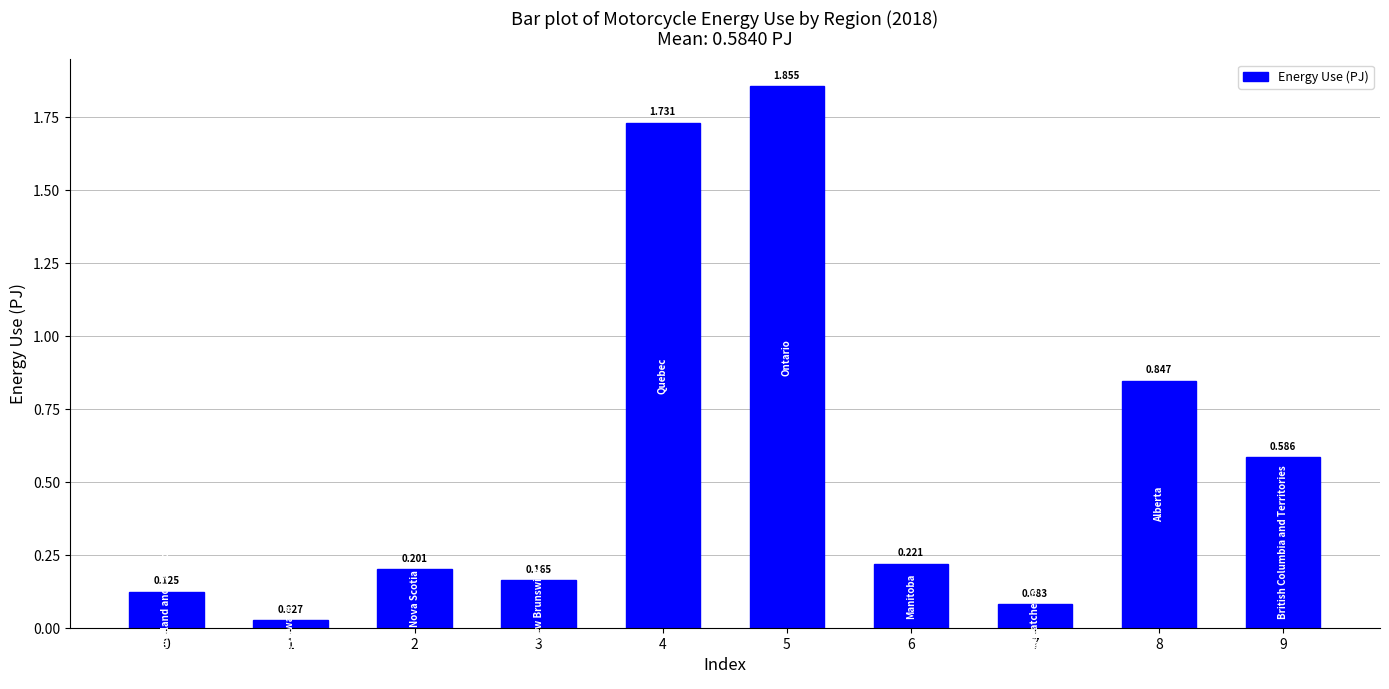

What is the difference between the maximum and minimum values?

1.8